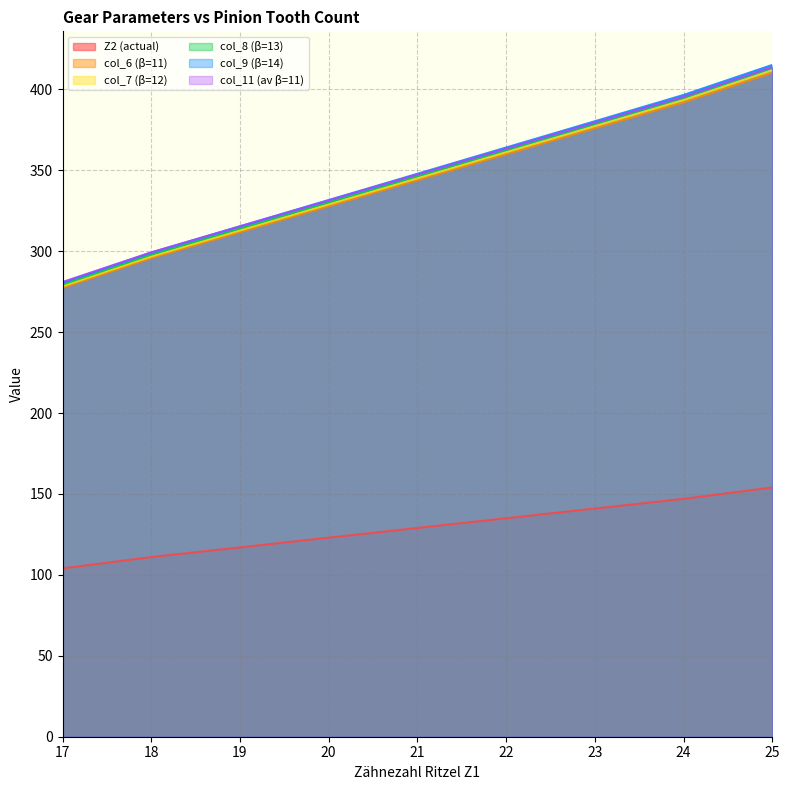

What is the value of the Z2 (actual) point at the 1st from the left?

104.0